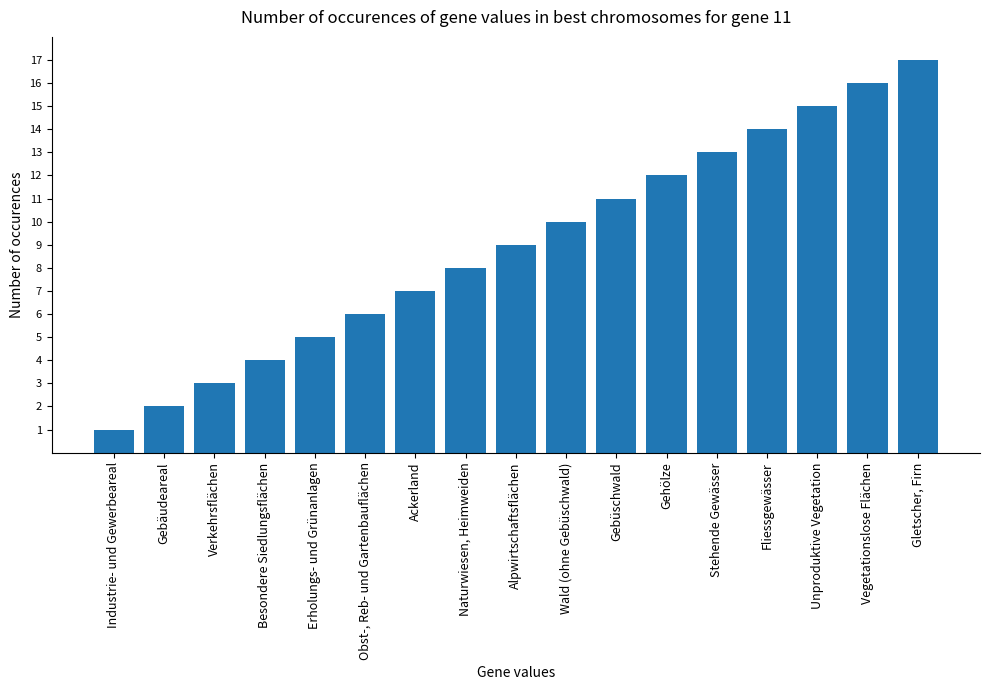

What is the change in value from Obst-, Reb- und Gartenbauflächen to Unproduktive Vegetation?

+9